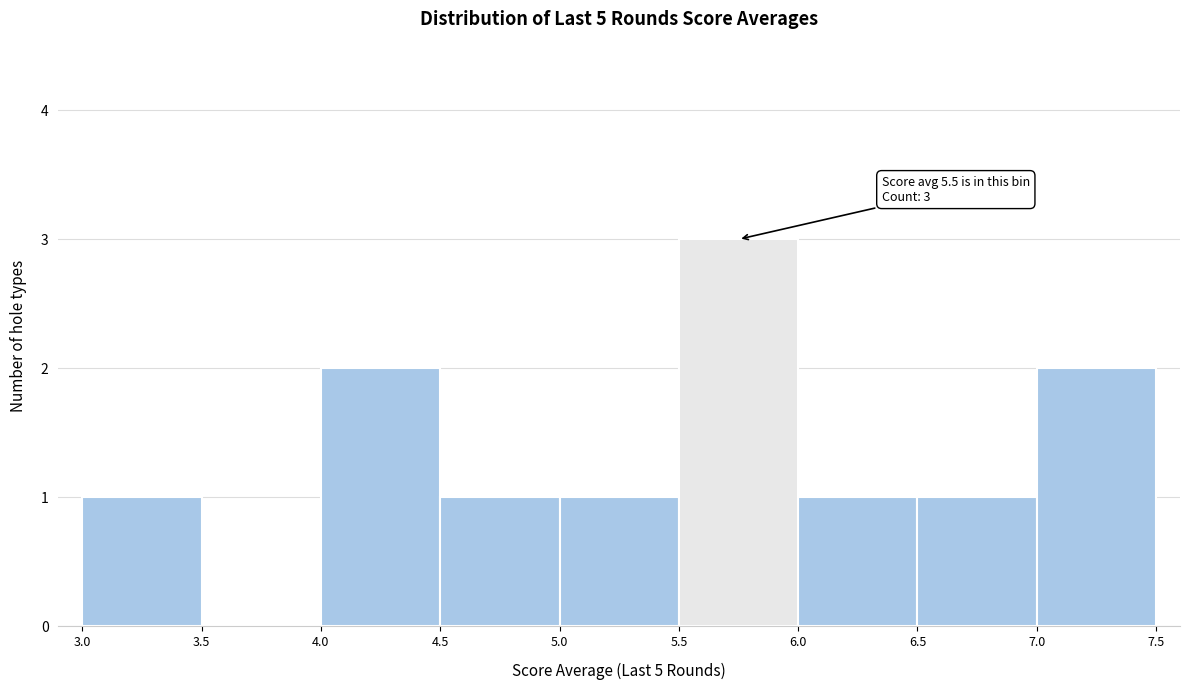

Over which range of the x-axis is the bar tallest?

5.5 to 6.0